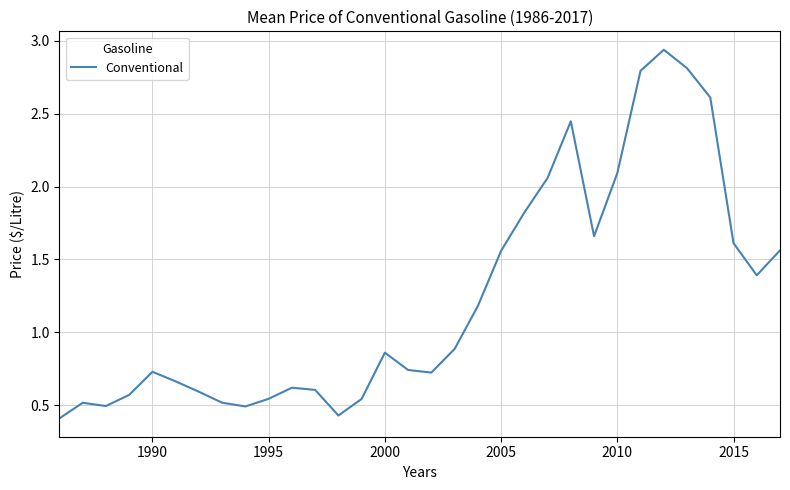

What is the sum of all values?

39.5